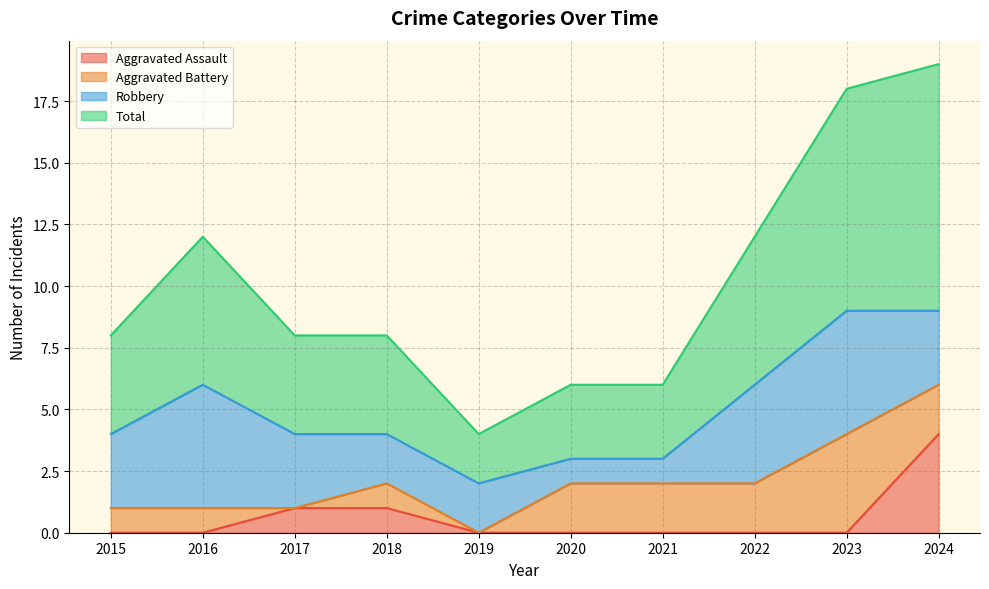

Which category has the highest value in the Aggravated Assault series?

2024